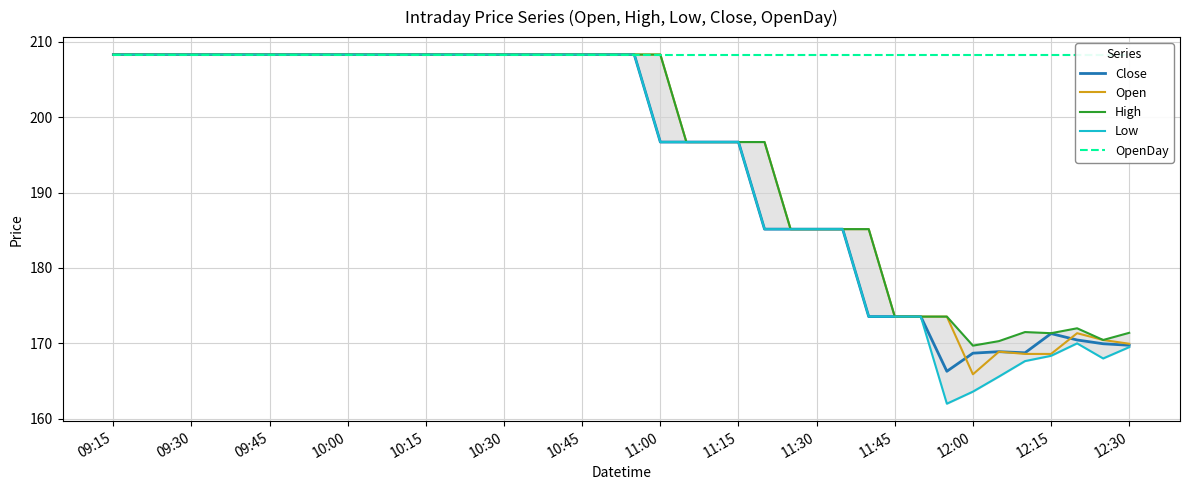

The value of Open at 10:30 is 46.9. True or false?

False